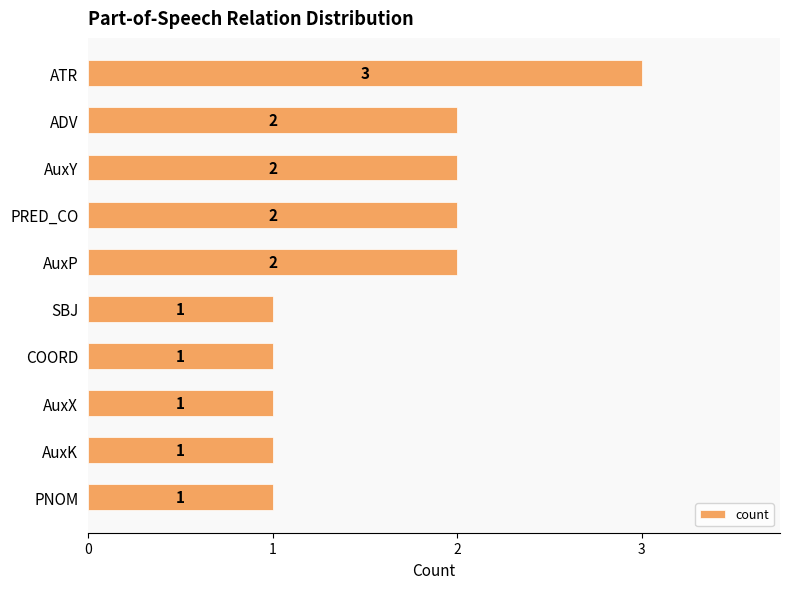

The chart shows a value of 1 at AuxX. True or false?

True